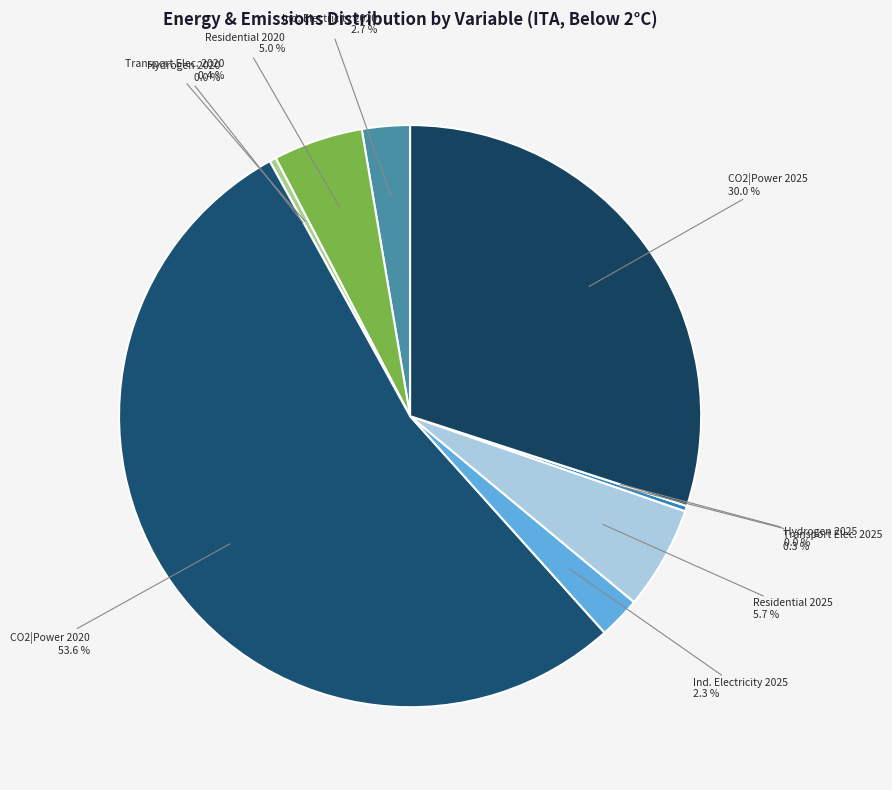

Is there a majority slice in this chart?

Yes